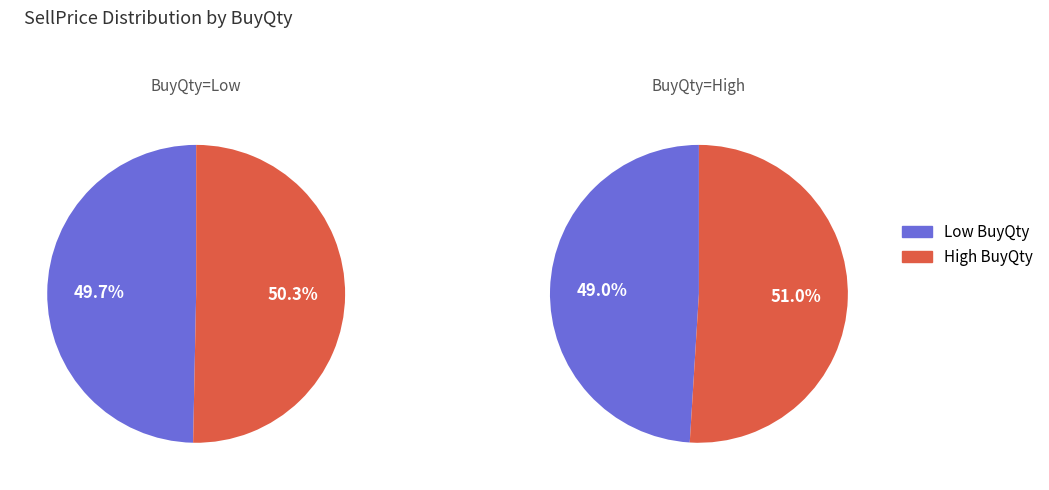

True or false: 15000 accounts for 3% of the total.

False